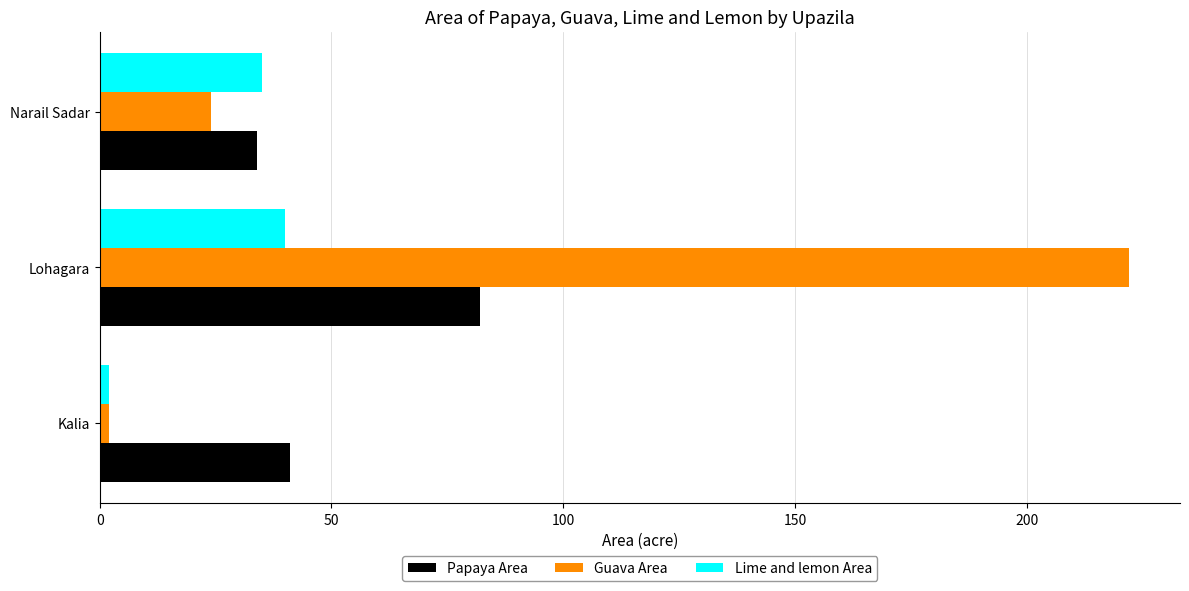

What are all the series names shown in the legend?

Papaya Area, Guava Area, Lime and lemon Area